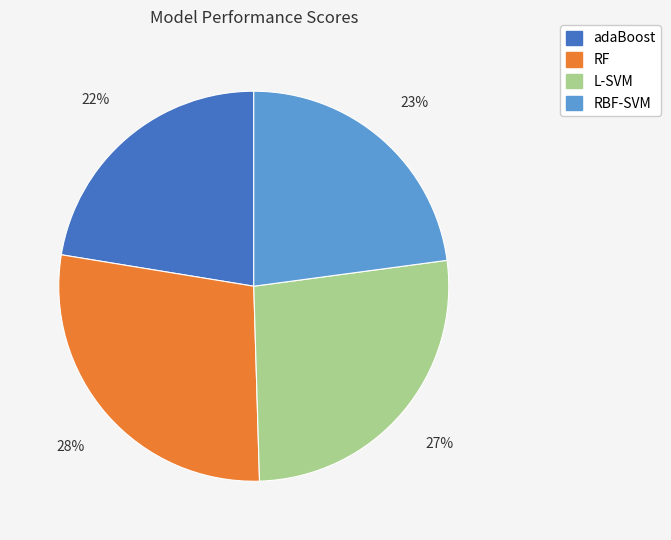

Count the number of slices in the pie.

4